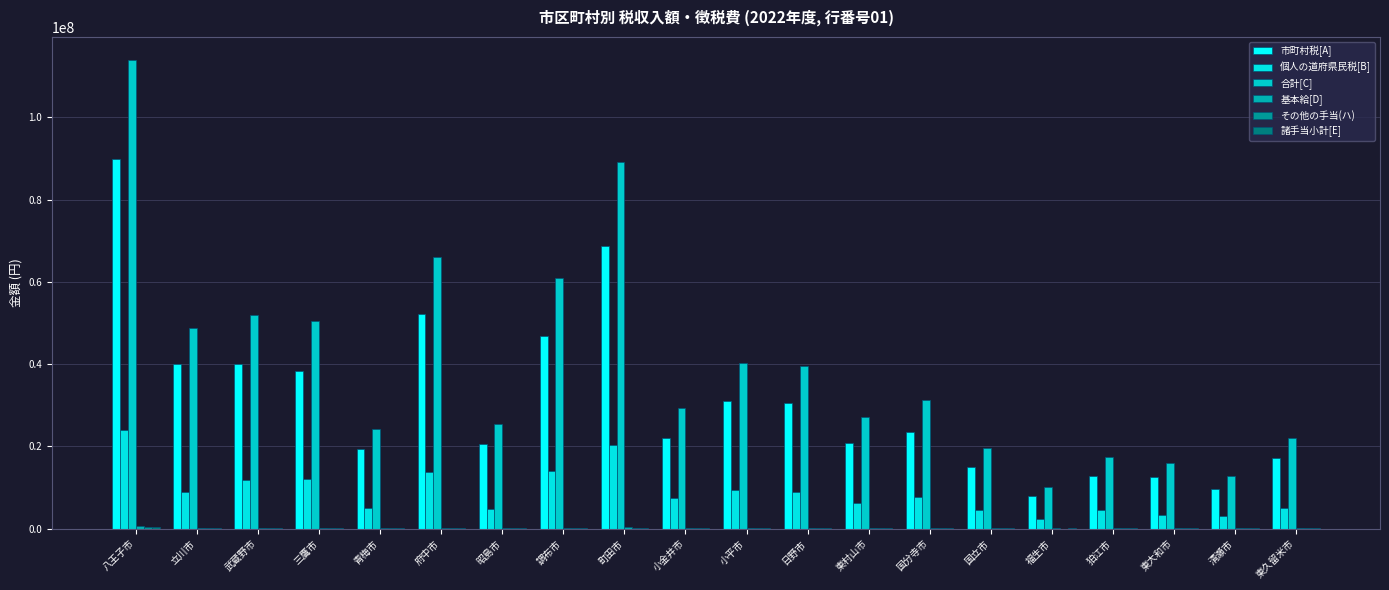

Which has a higher value, 調布市 or 福生市?

調布市